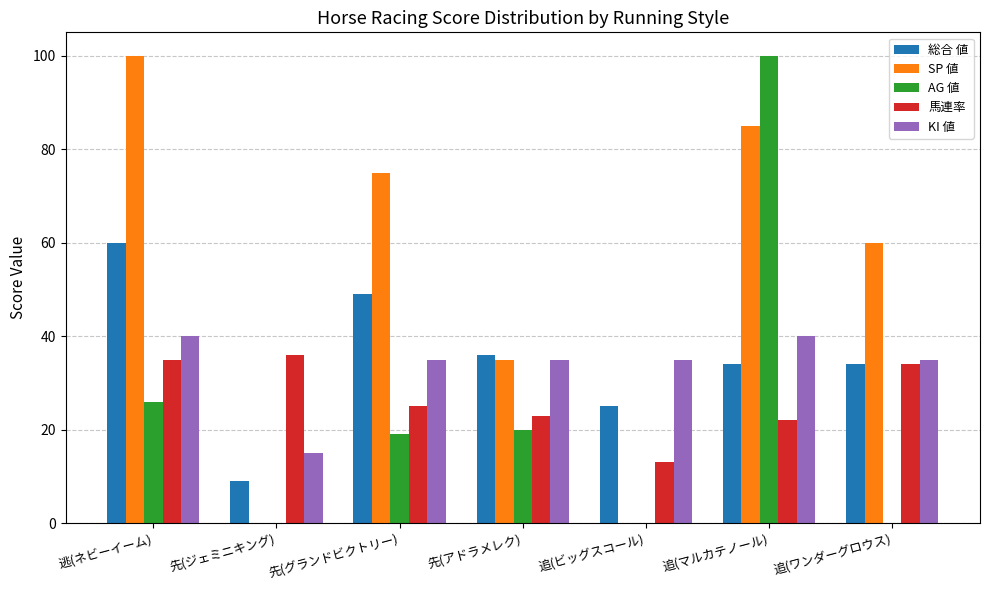

What are all the series names shown in the legend?

総合 値, SP 値, AG 値, 馬連率, KI 値